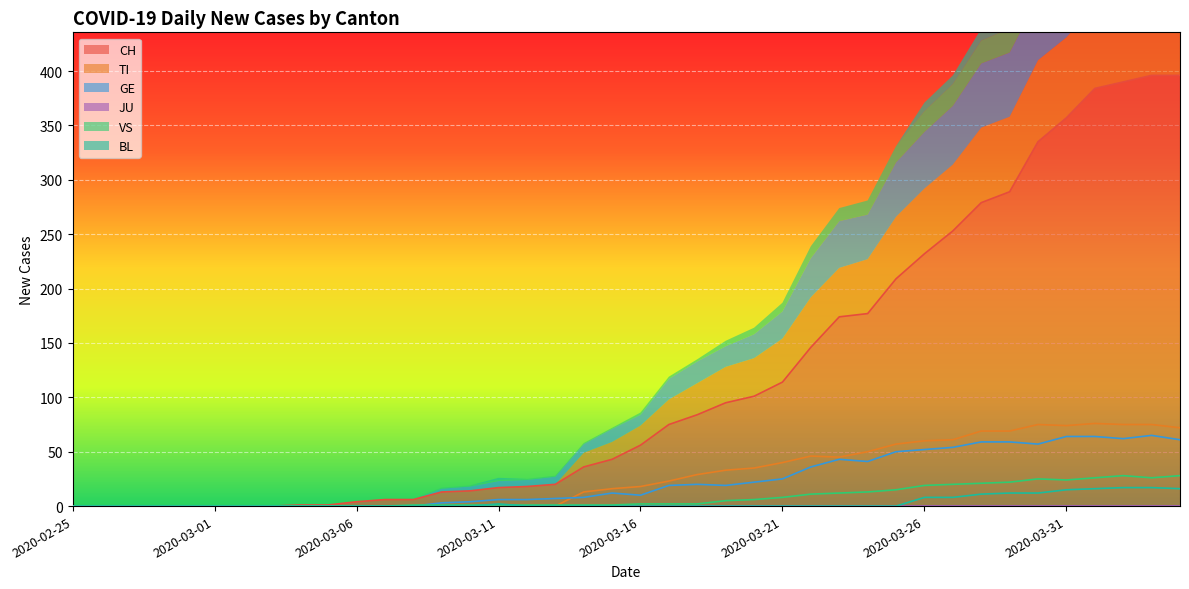

True or false: GE and TI intersect in this chart.

True